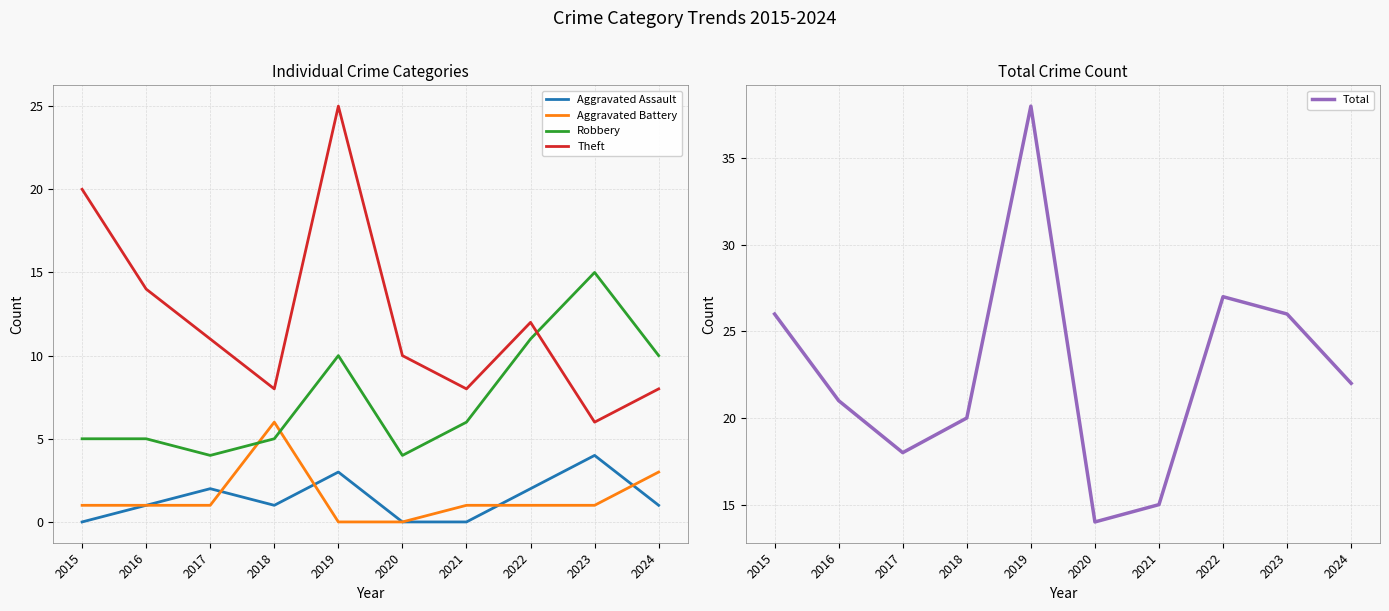

At how many categories does at least one series exceed 25?

4